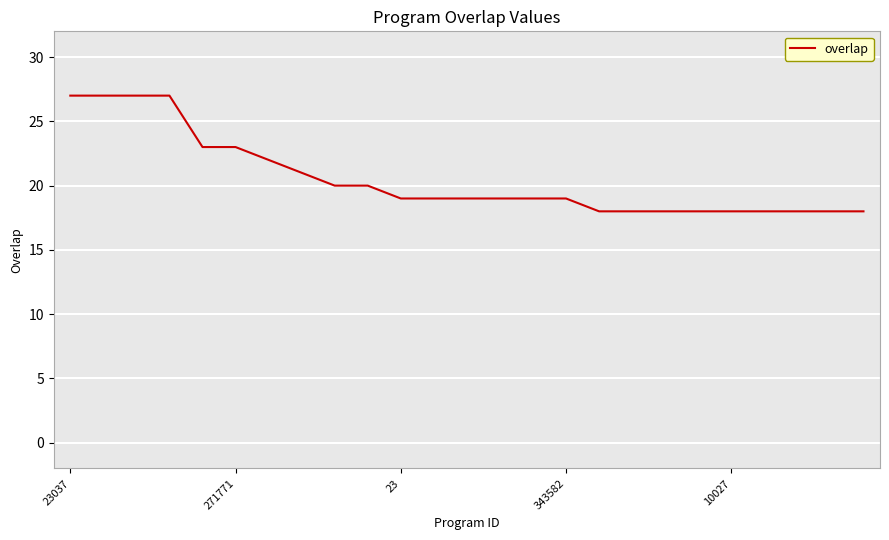

What is the greatest value displayed?

27